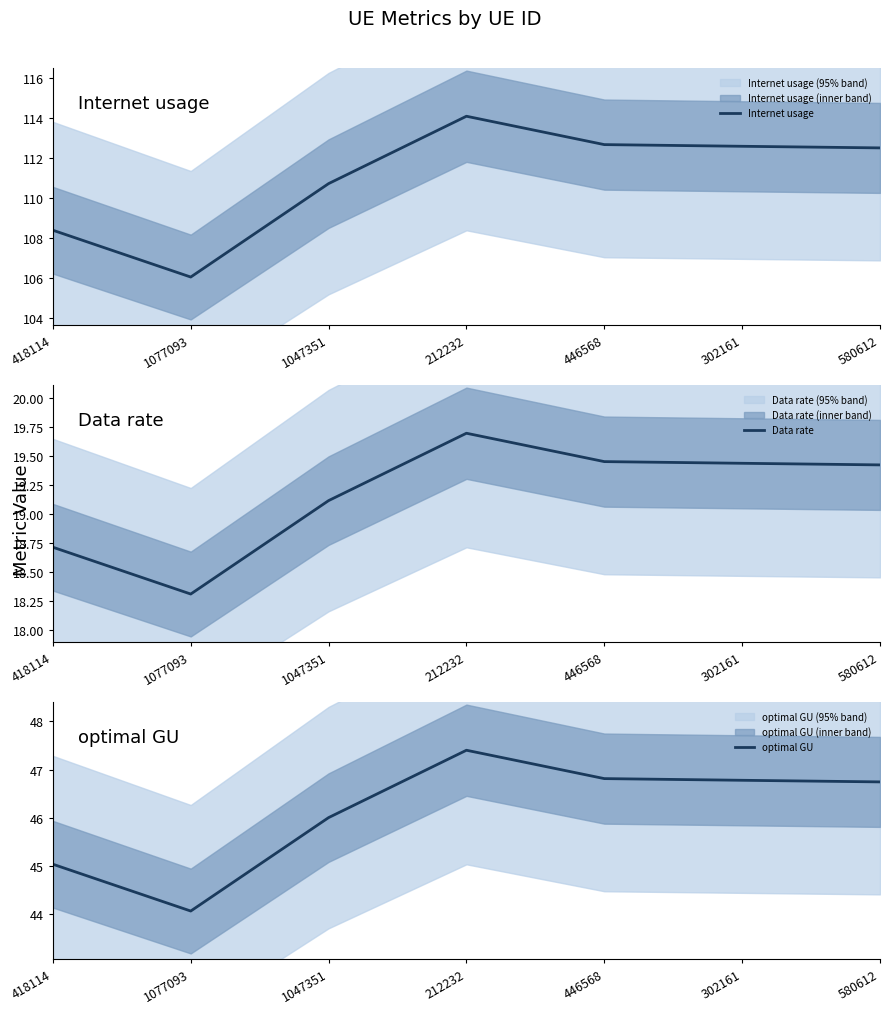

At how many categories does at least one series exceed 75?

7